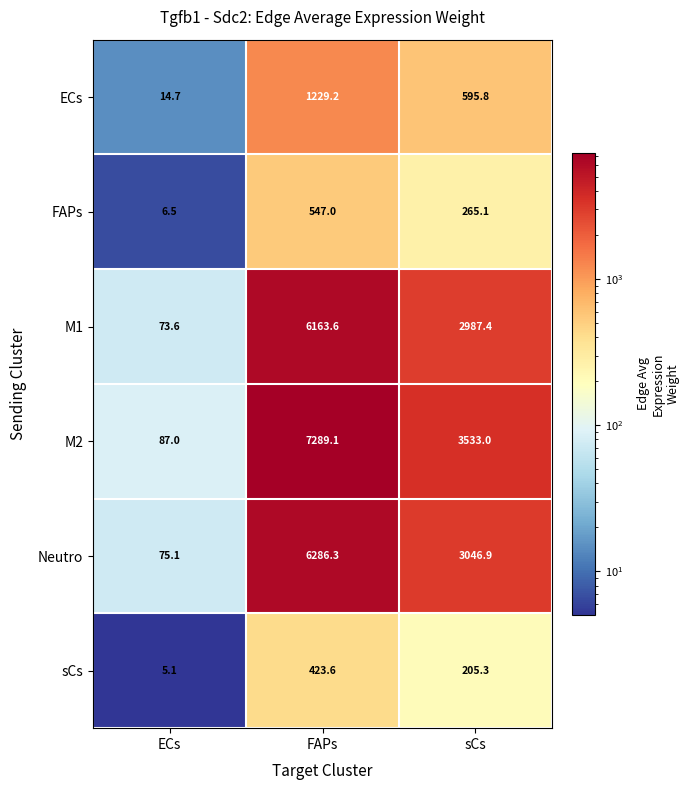

What is the difference between the maximum and minimum values in the ECs series?

1214.5